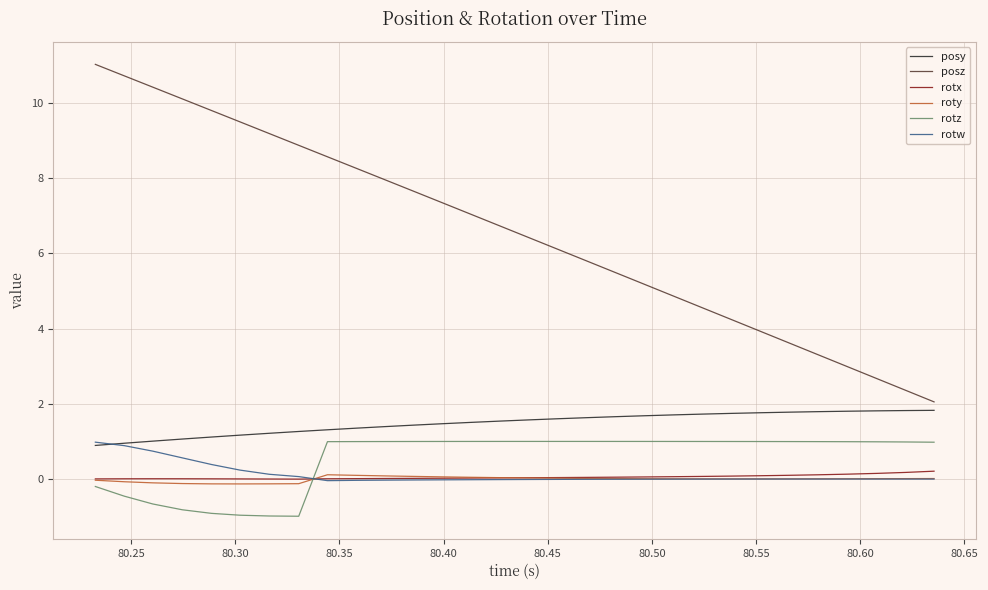

True or false: posz has more than 0 interior local peaks.

False